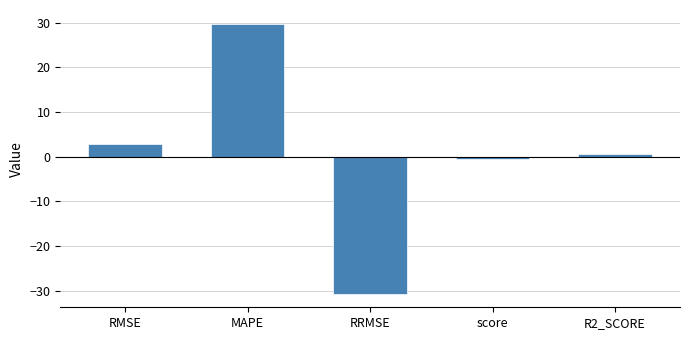

What is the label of the 1st bar from the right?

R2_SCORE